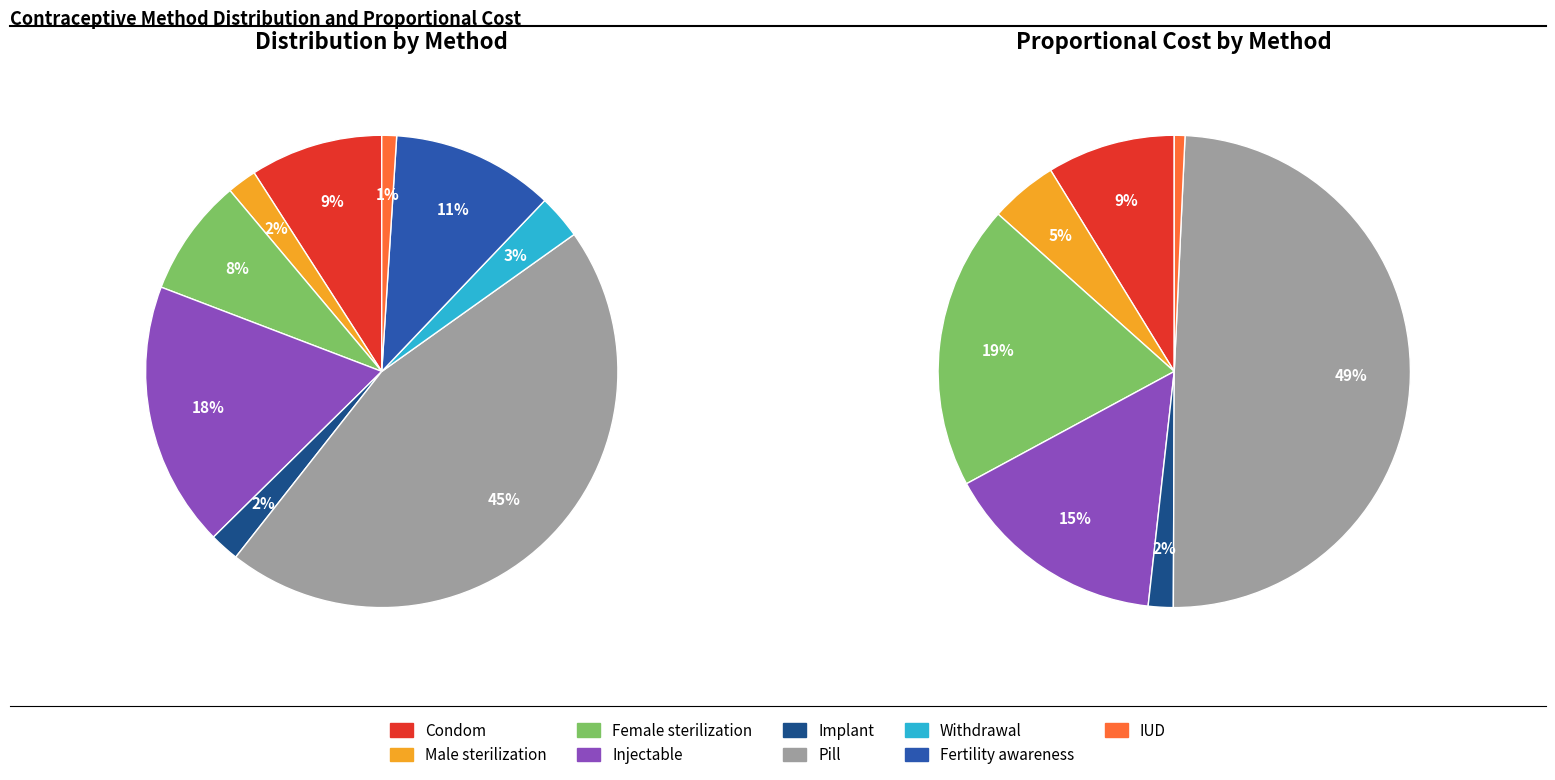

How many segments does this pie chart have?

9